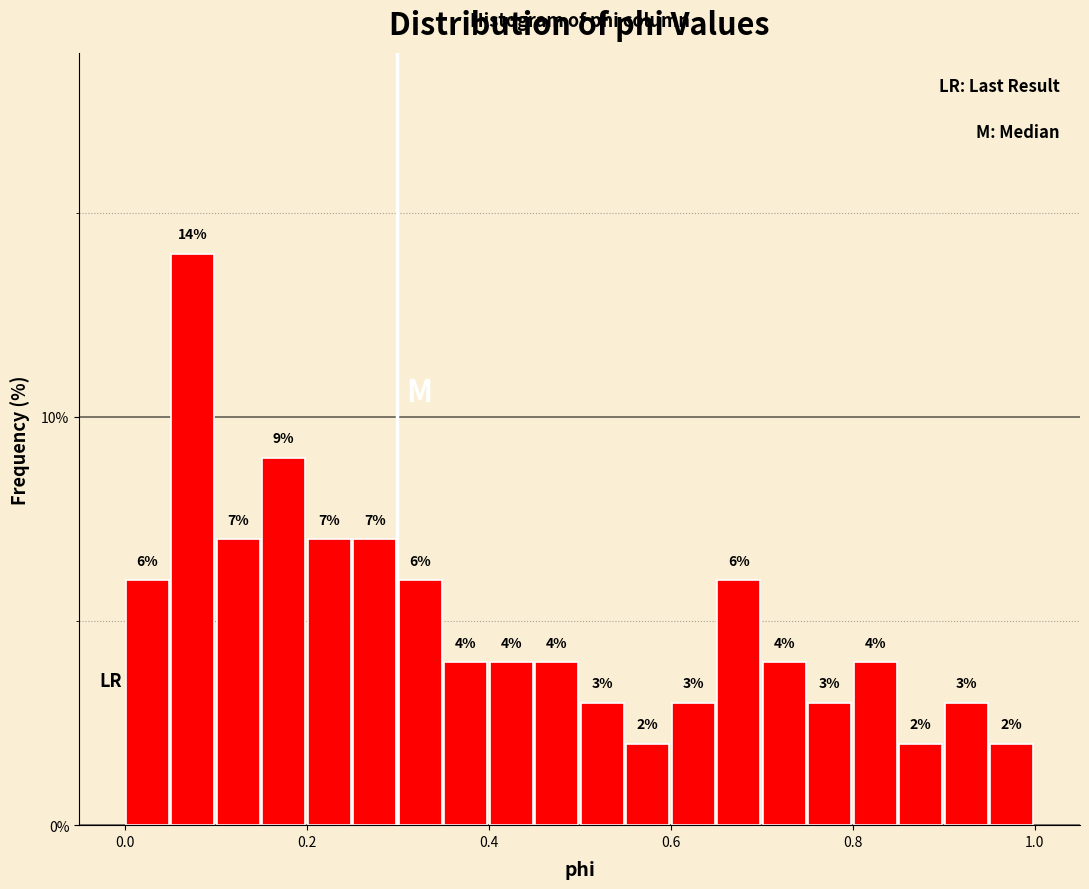

Around what value on the x-axis is the tallest bar? Give the approximate position of its centre, as read against the axis.

0.08